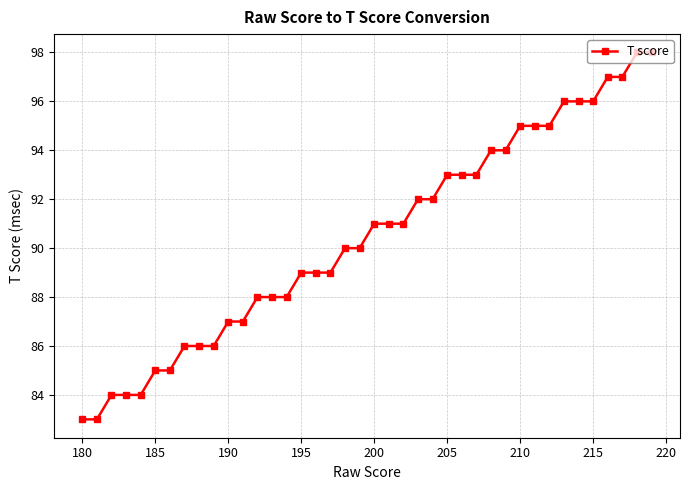

What is the difference between the maximum and second lowest values?

15